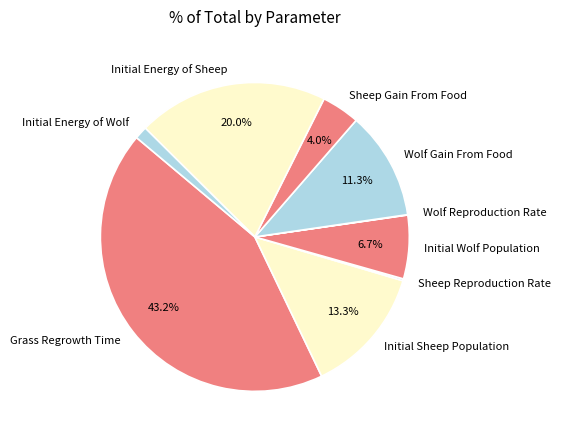

Which slice is the largest?

Grass Regrowth Time